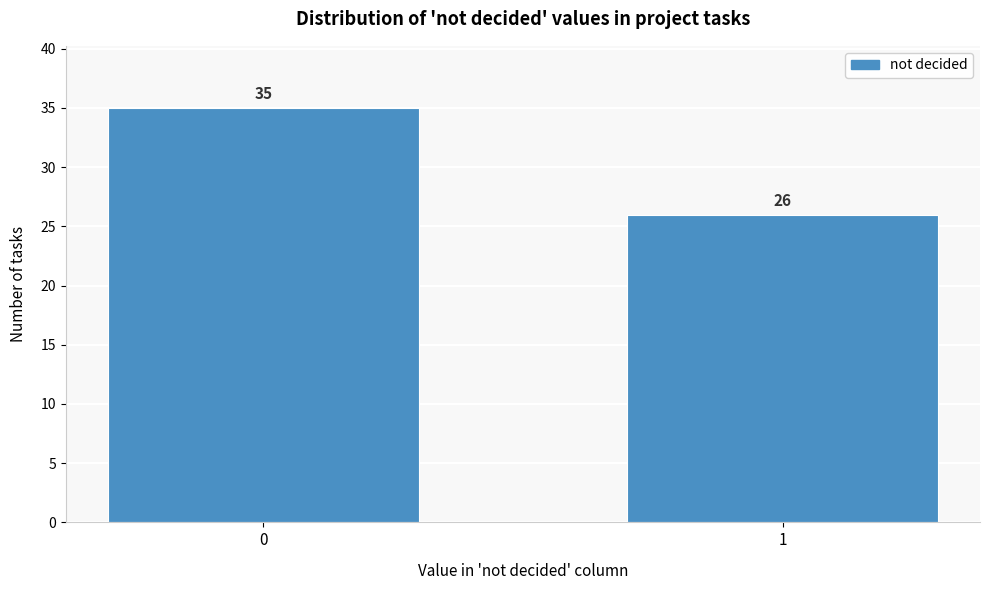

Reading left to right, extract all data points from this chart.

35	26